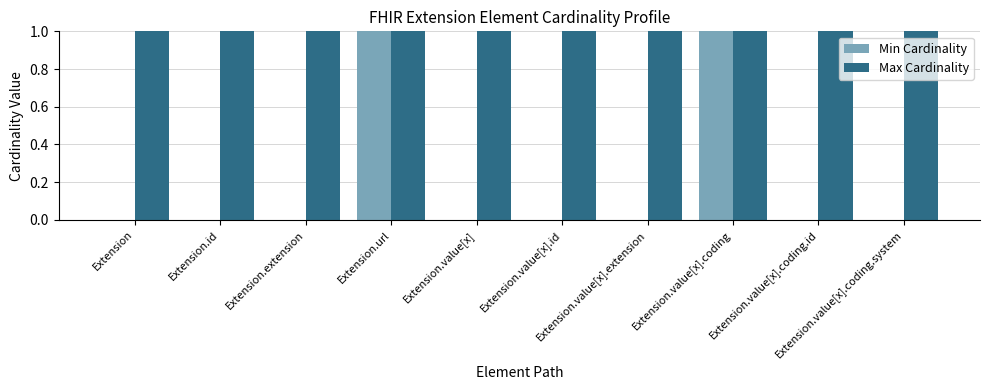

Are the bars grouped side by side (vs. stacked)?

Yes